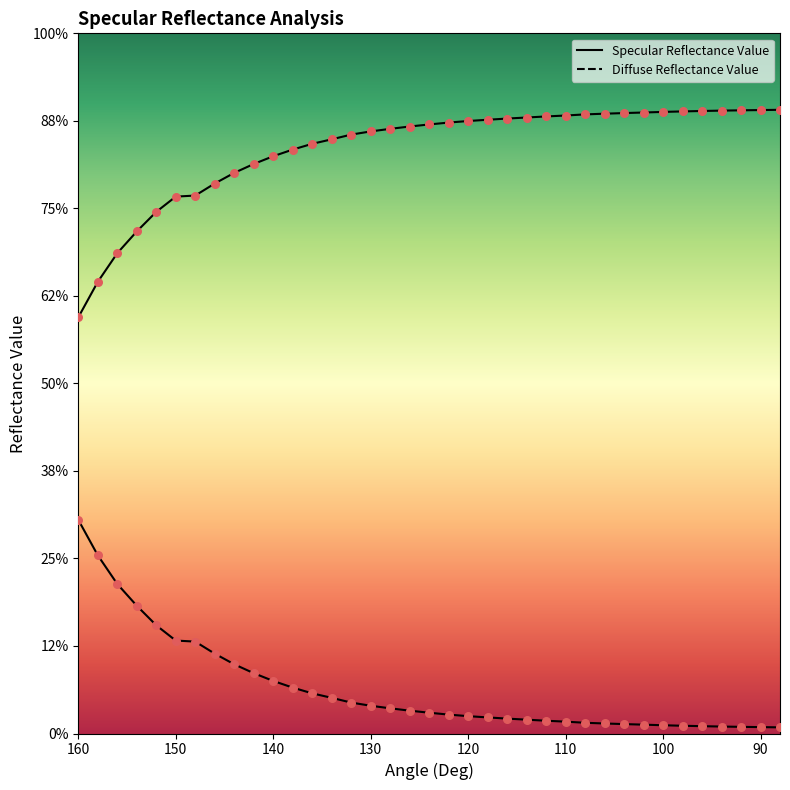

What are all the series names shown in the legend?

Specular Reflectance Value, Diffuse Reflectance Value